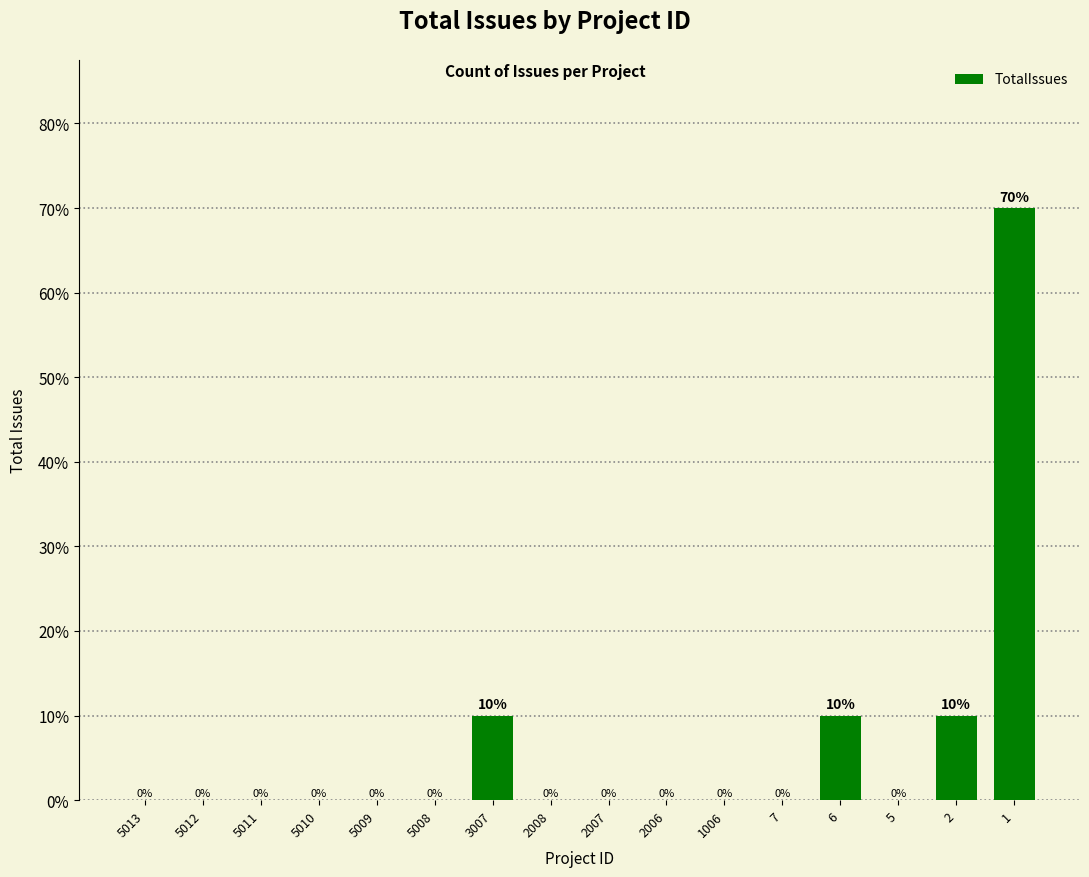

Reading left to right, list all the values displayed in this chart.

0	0	0	0	0	0	10	0	0	0	0	0	10	0	10	70